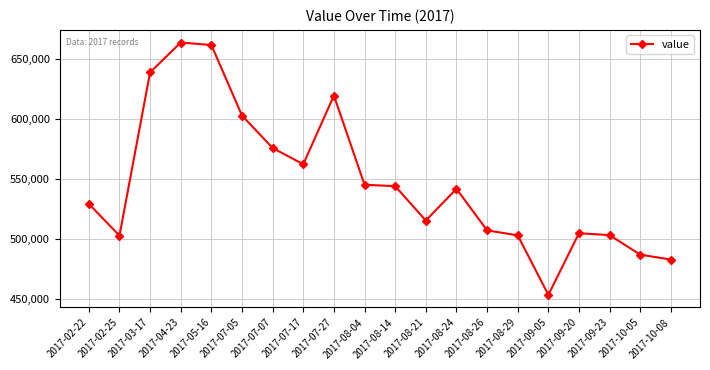

What is the label of the 19th point from the left?

2017-10-05